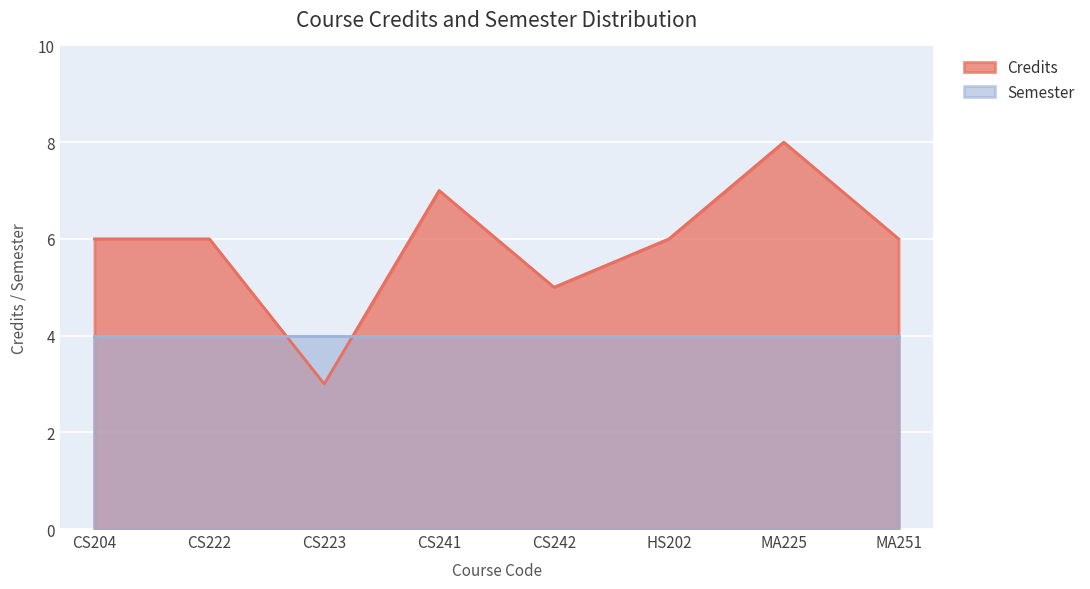

What is the greatest value displayed?

8